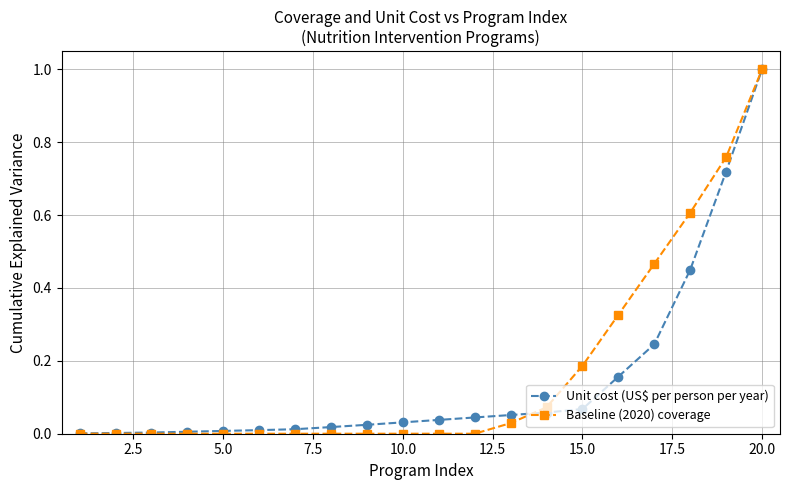

What is the maximum value shown in the chart?

1.0